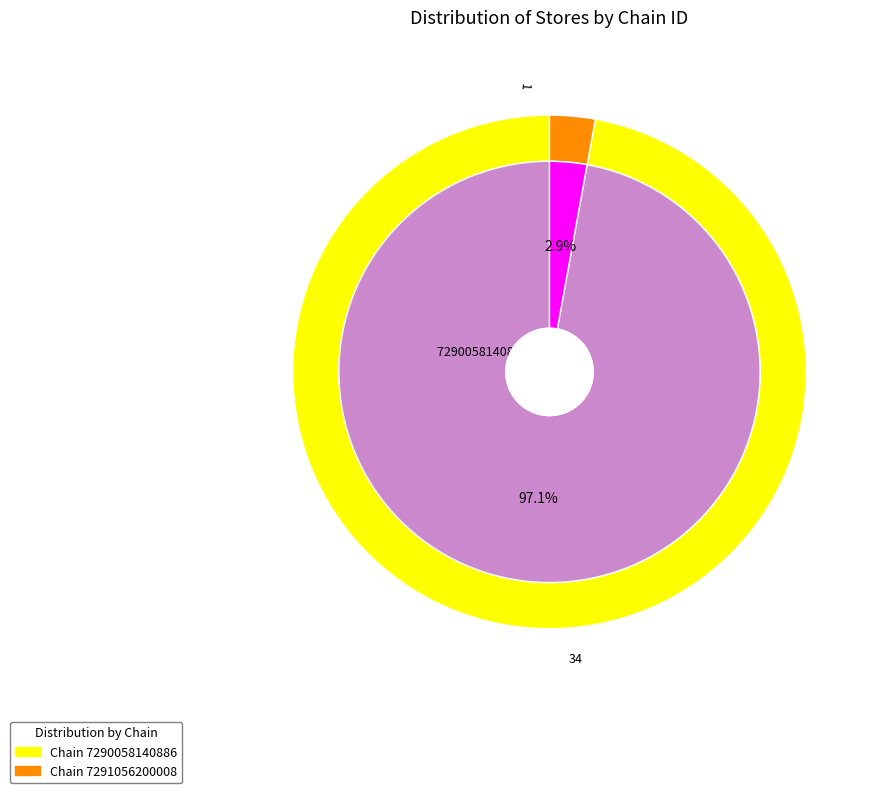

To the nearest percent, what is the average slice percentage?

50%